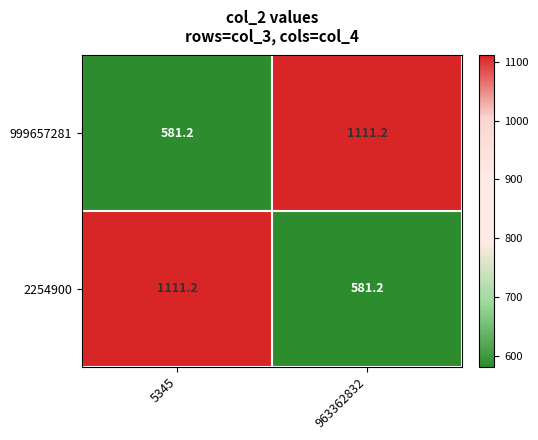

True or false: 999657281 has a value of 1487.3 at 963362832.

False